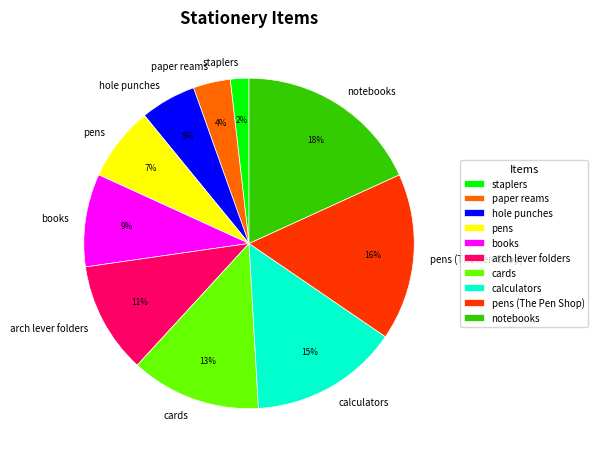

To the nearest percent, what is the difference between the largest and smallest slice percentages?

16%